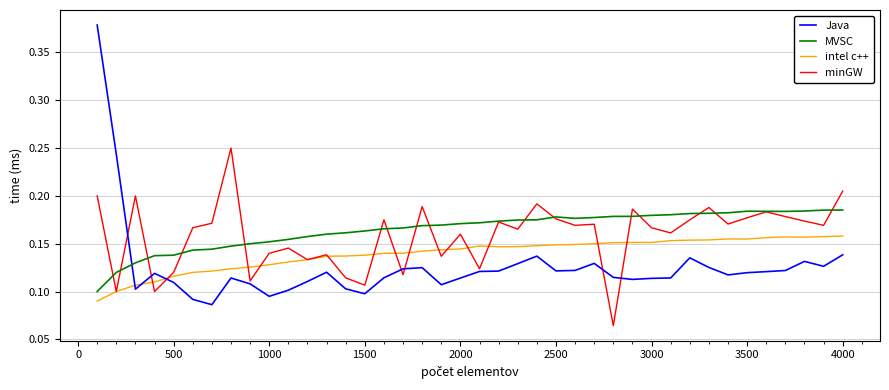

Does the chart have visible grid lines?

Yes